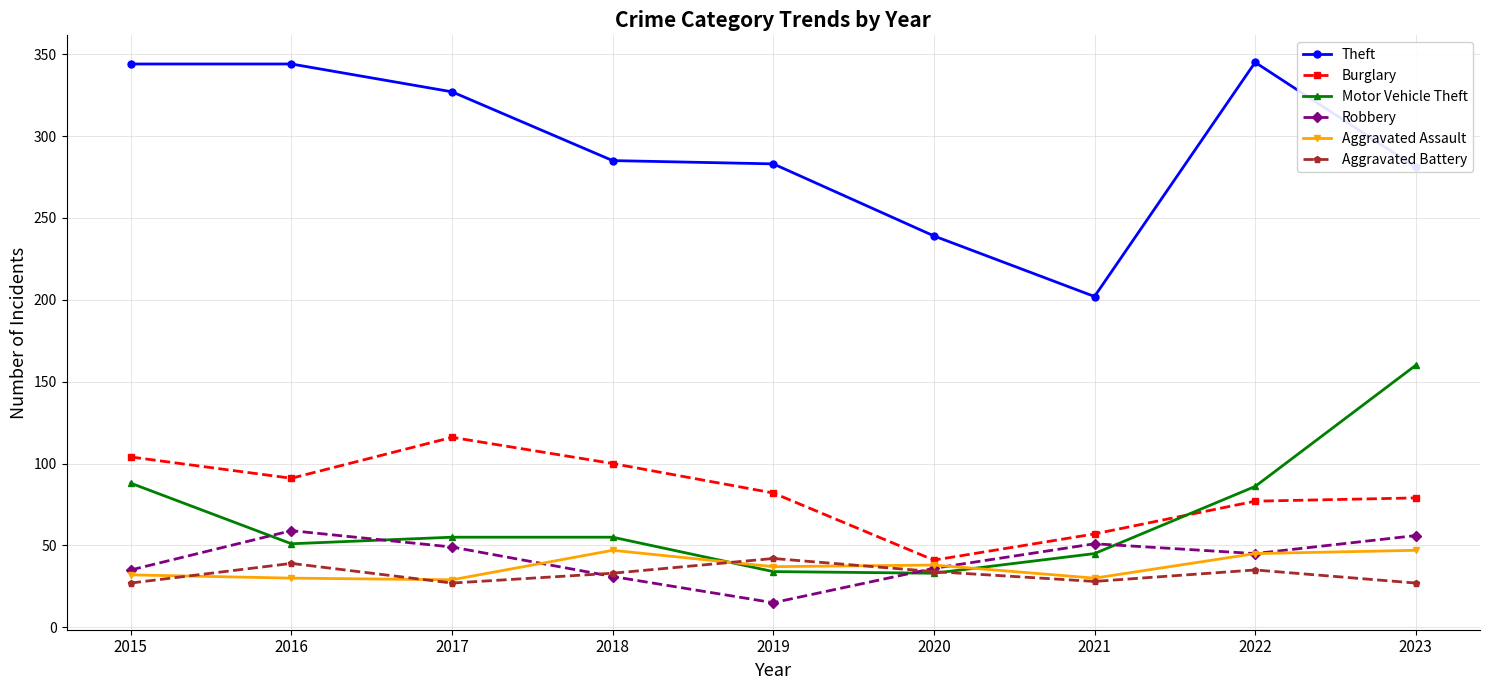

True or false: Theft and Burglary cross at least once.

False